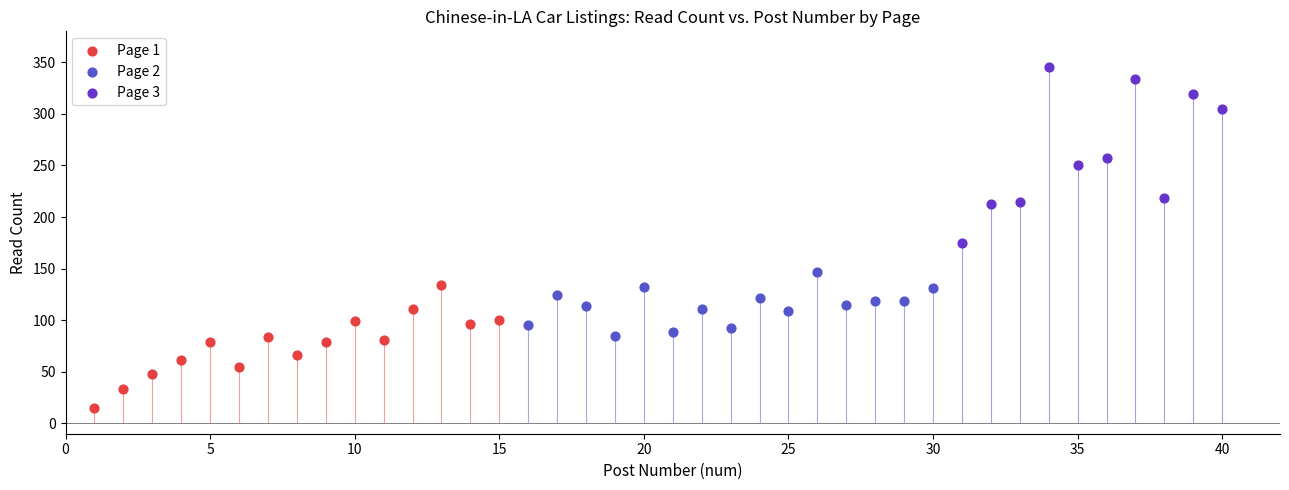

Which series has the widest spread of Y values?

Page 3